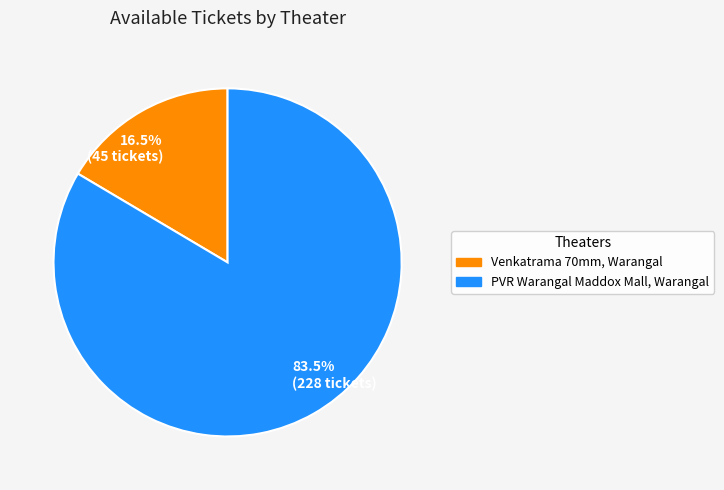

Count the number of slices in the pie.

2